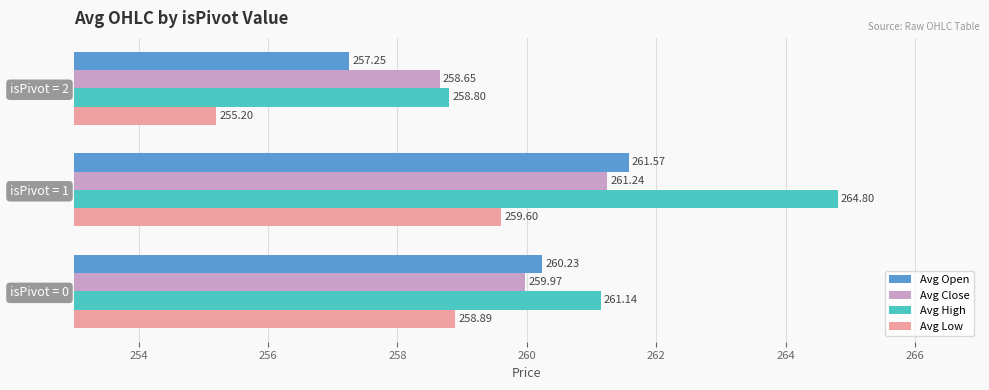

Which series has the largest range (max minus min)?

Avg High